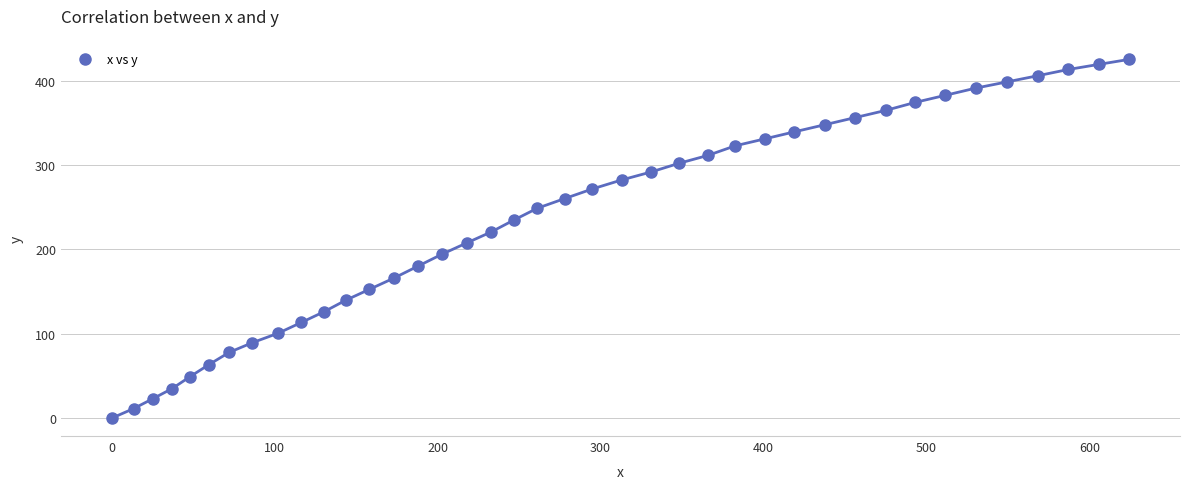

What is the range of X values (max minus min)?

624.4